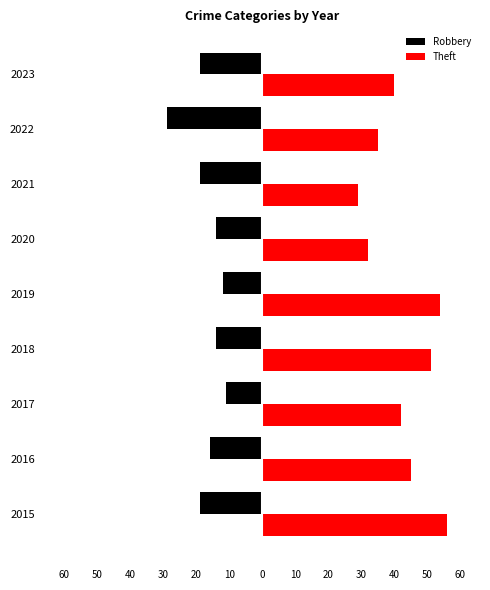

What are all the series names shown in the legend?

Robbery, Theft